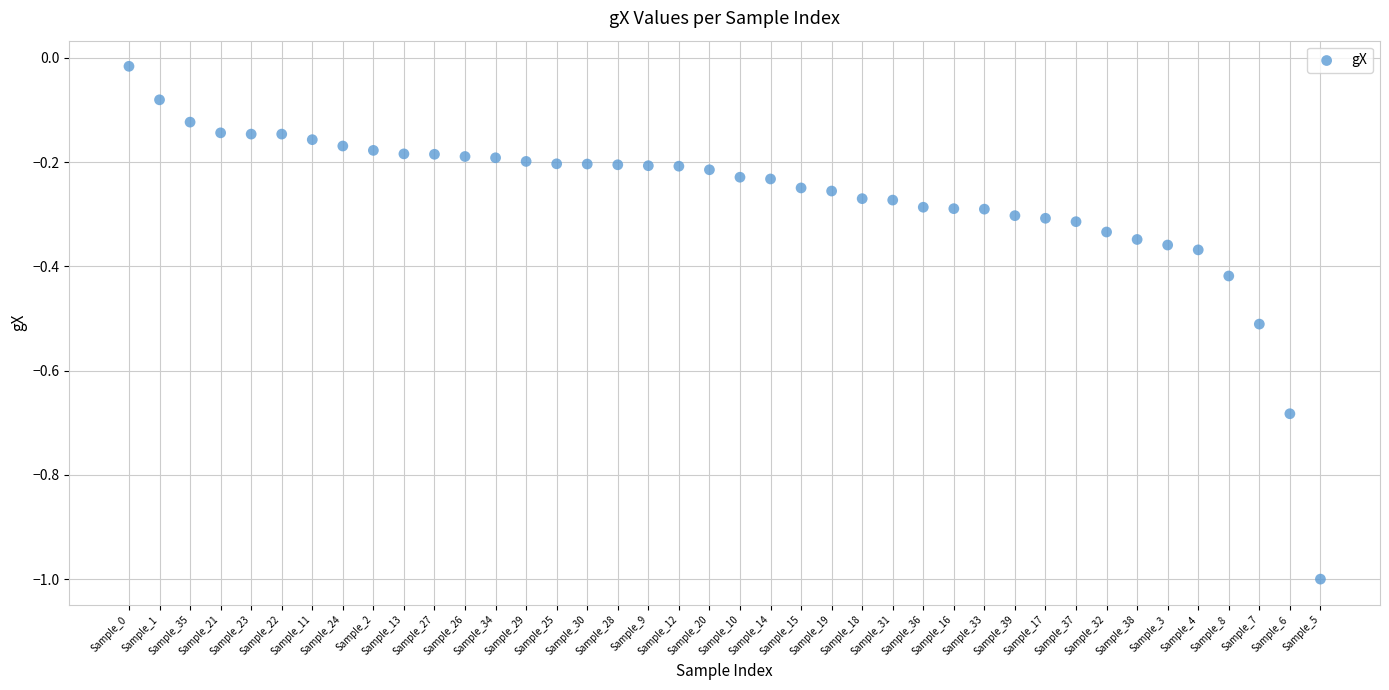

What is the range of Y values (max minus min)?

1.0